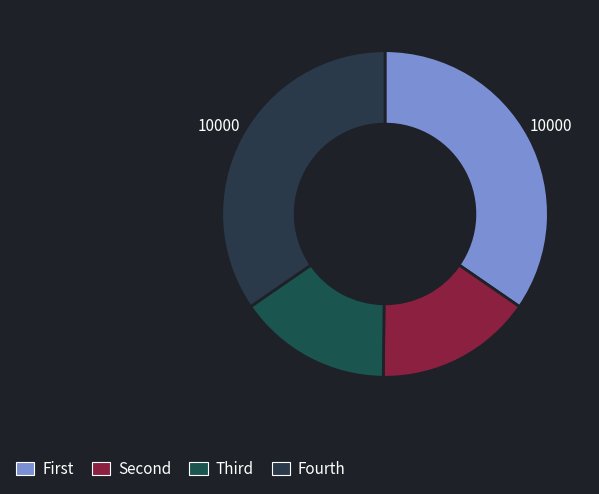

Count the number of slices in the pie.

4